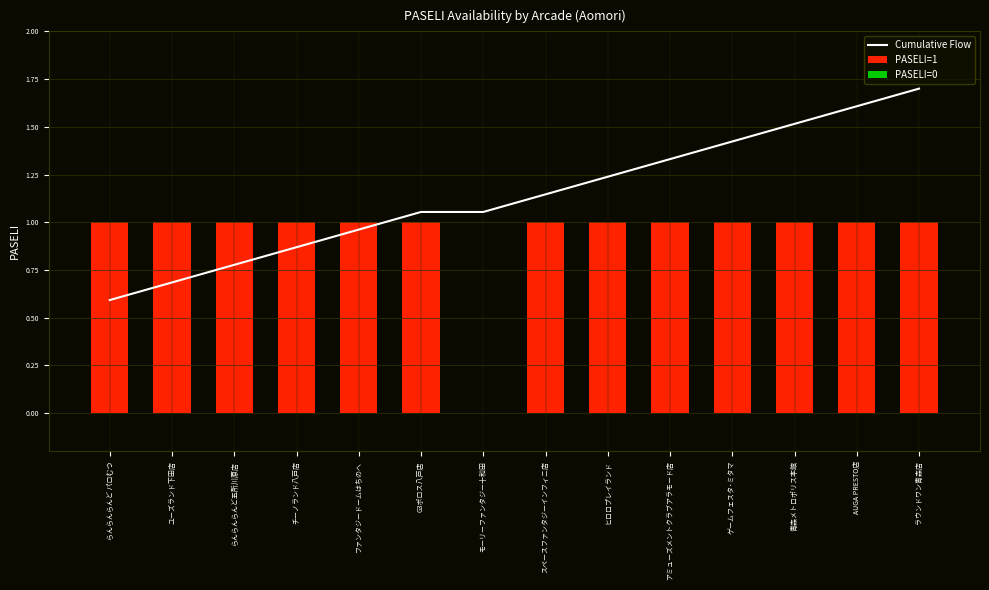

What is the difference between the values at らんらんらんど パロむつ and ラウンドワン青森店?

1.1